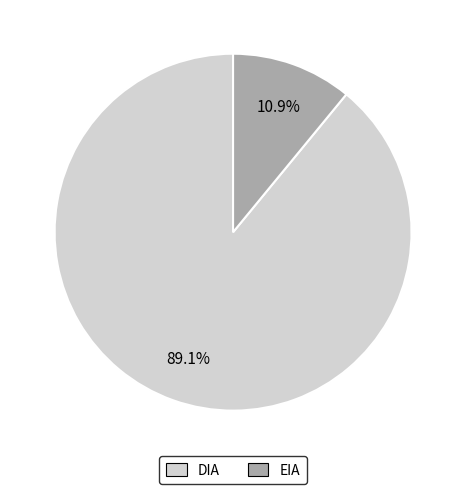

To the nearest percent, what is the combined percentage of DIA and EIA?

100%